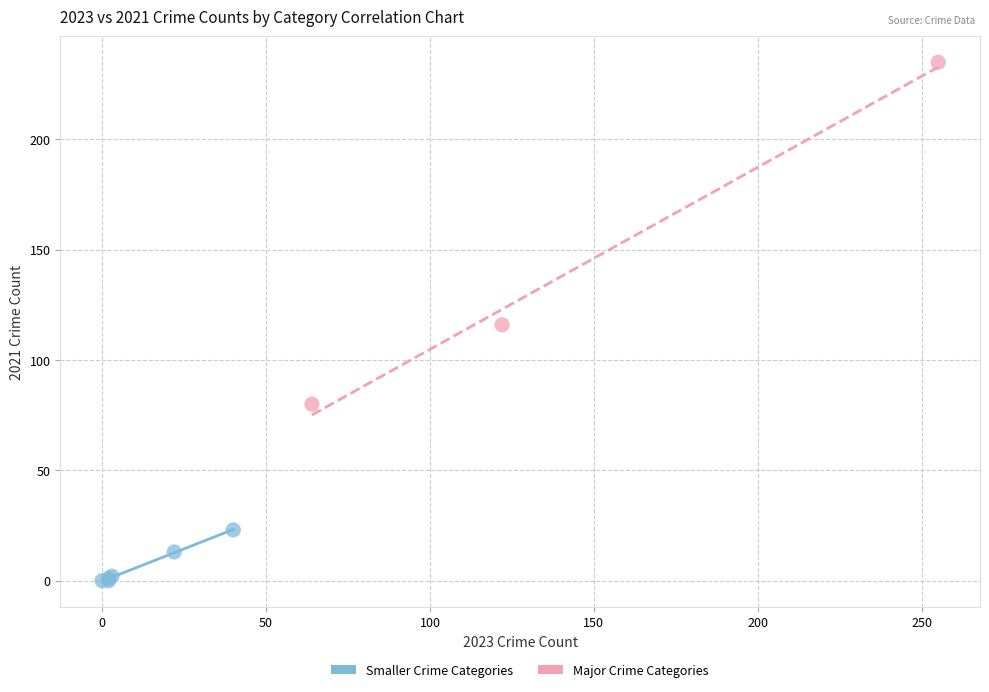

Which series contains the highest Y value?

Major Crime Categories